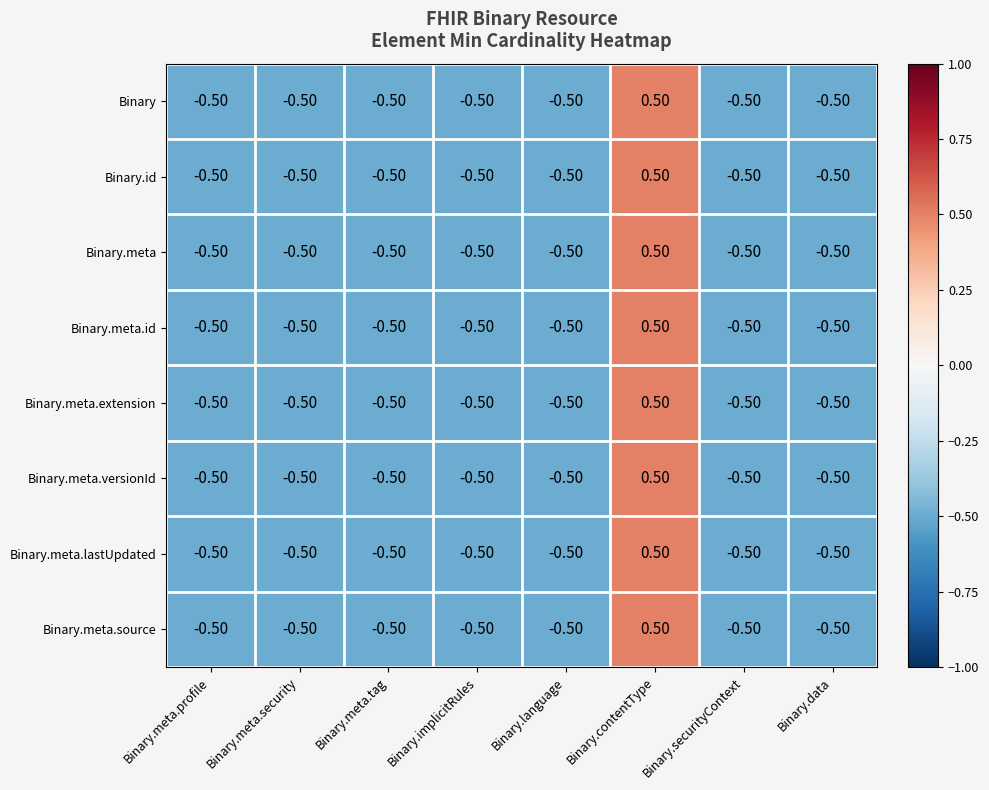

What is the total value across all series at Binary.contentType?

4.0